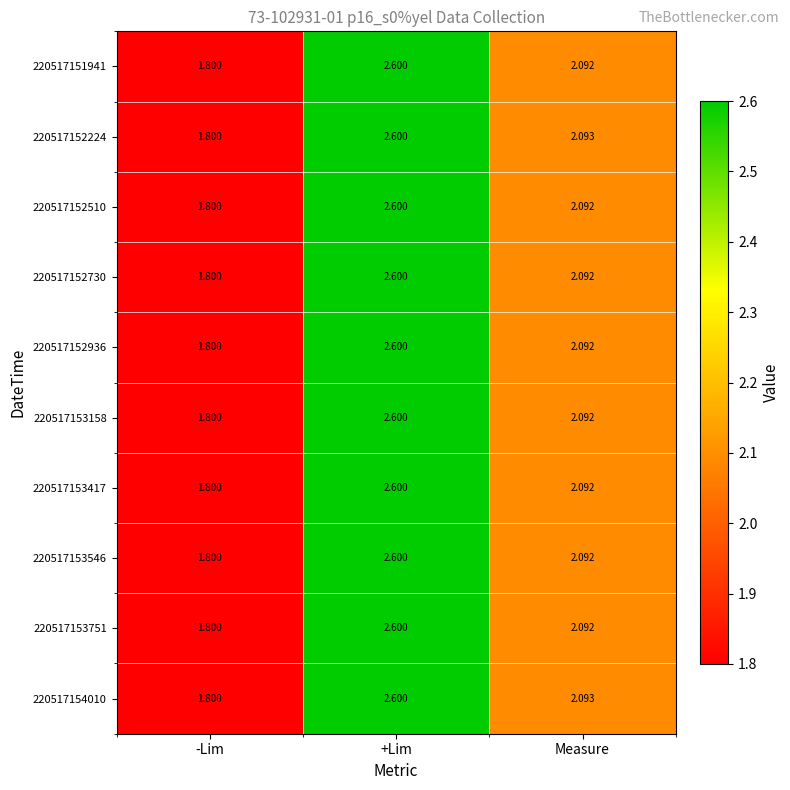

List the labels in order of 220517152510 value, smallest first.

-Lim, Measure, +Lim